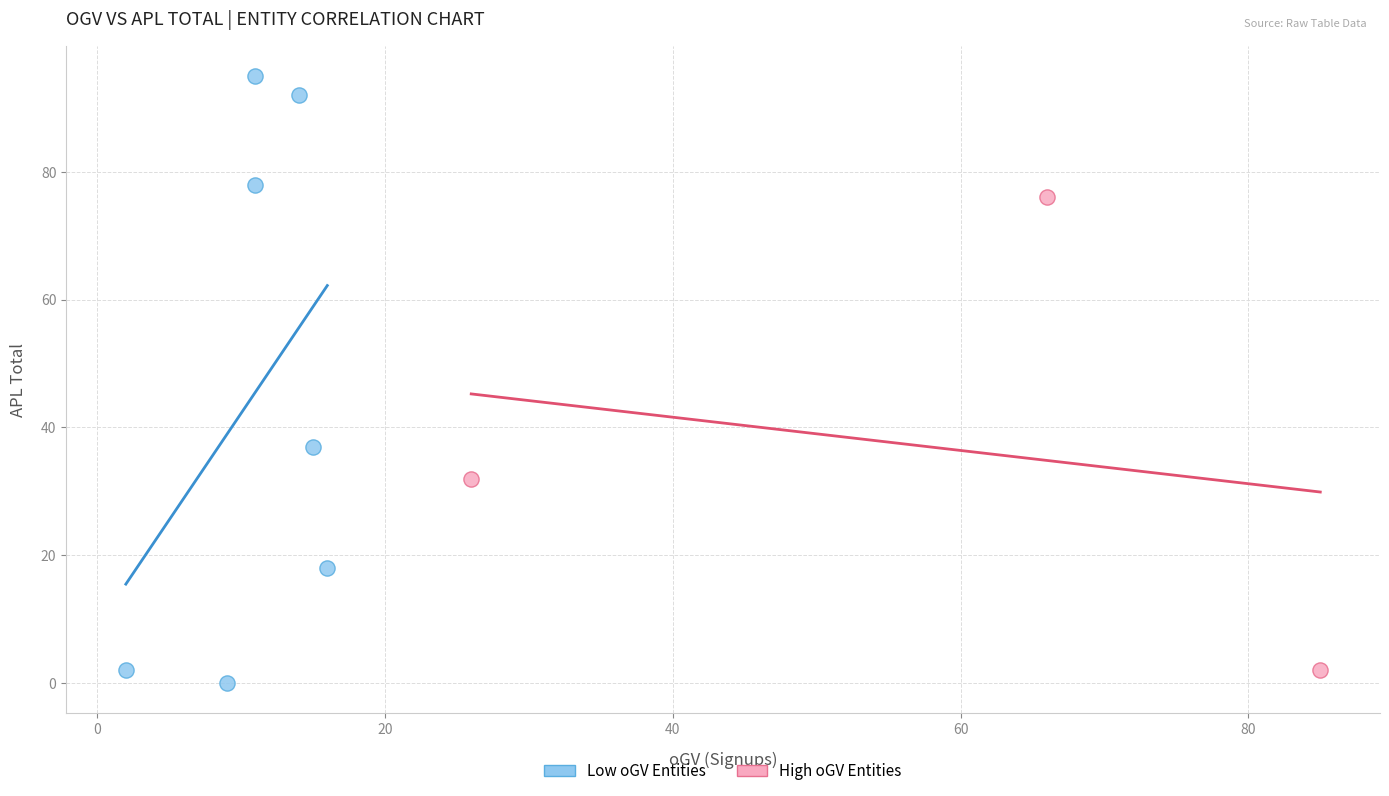

What are all the series names shown in the legend?

Low oGV Entities, High oGV Entities